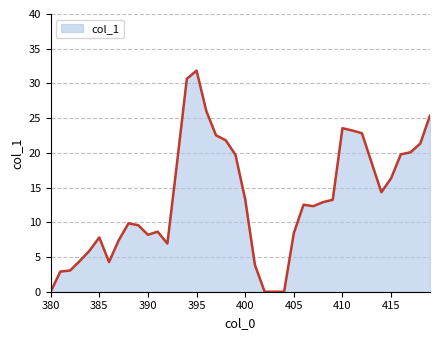

What is the difference between the maximum and minimum values?

31.8